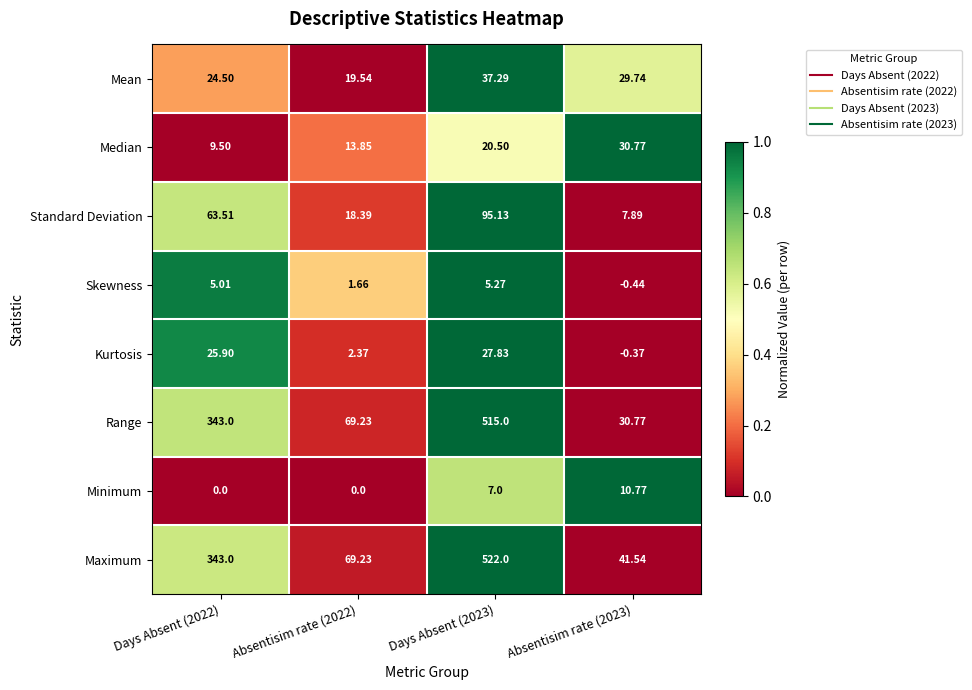

Which series has the largest total across all categories?

Maximum